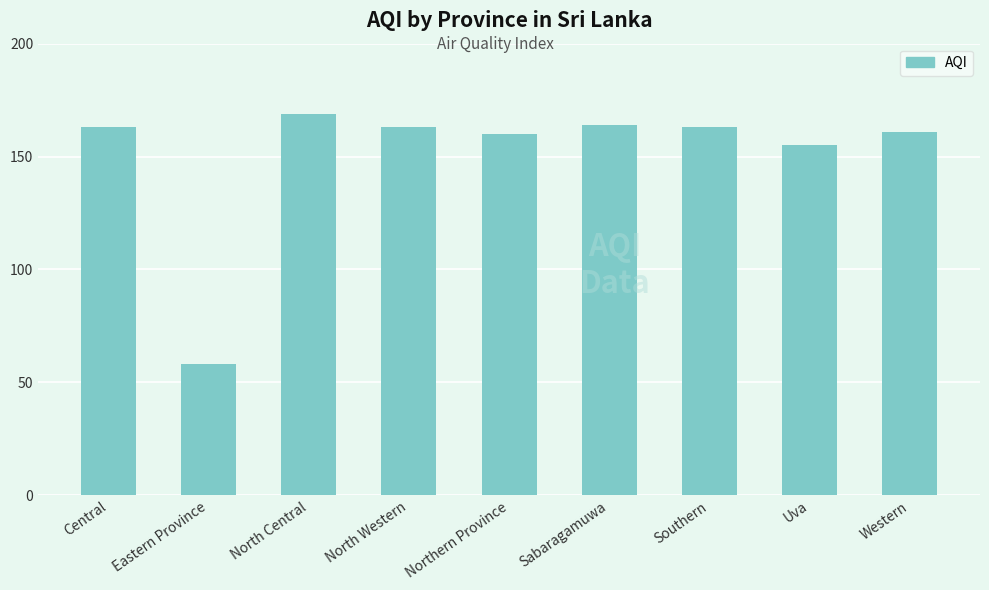

What position from the right is Sabaragamuwa?

4